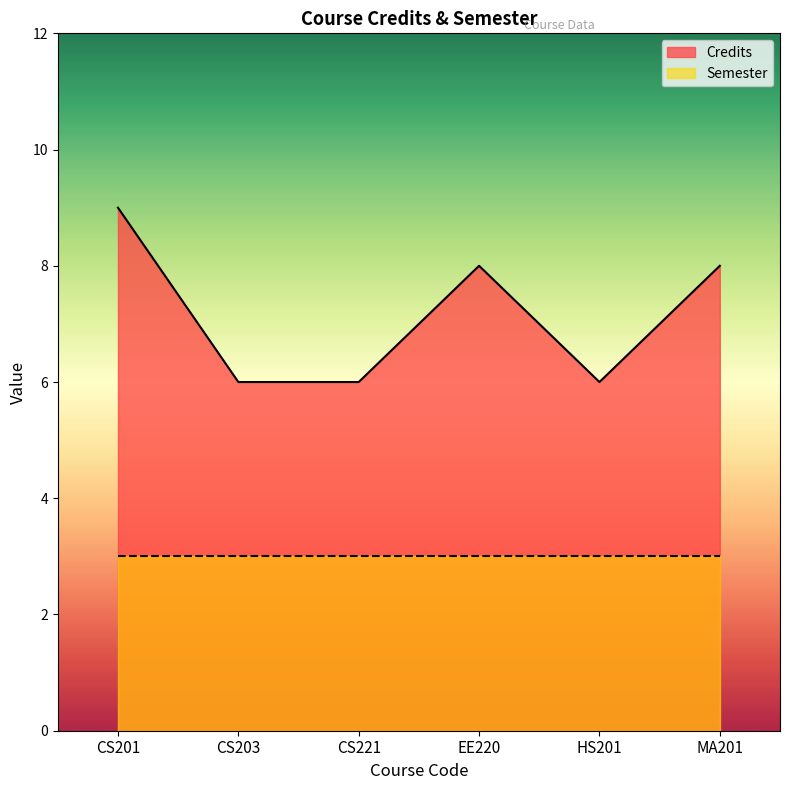

Reading left to right, transcribe all the data shown in this chart.

9	6	6	8	6	8